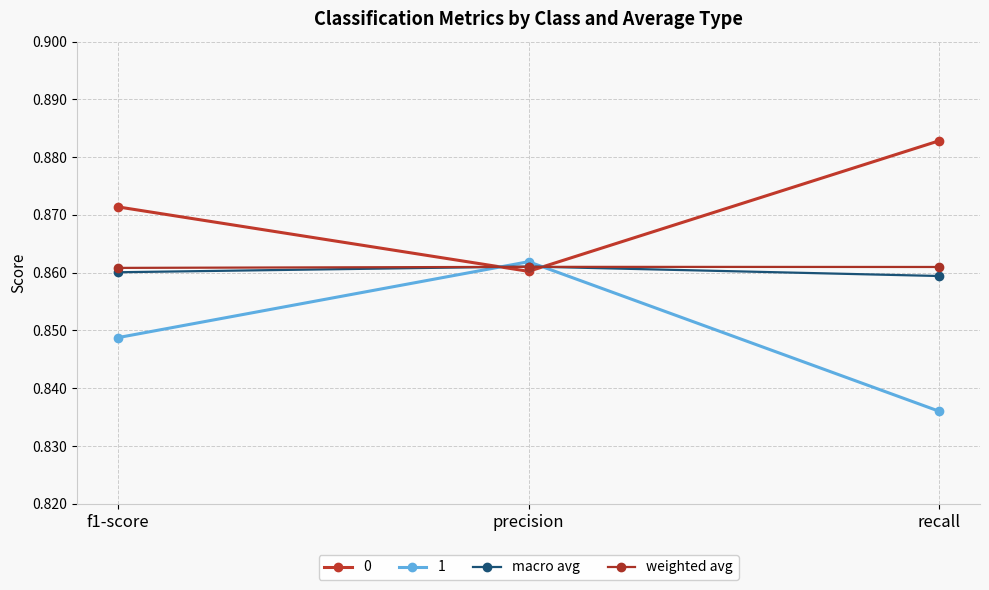

At how many categories does at least one series exceed 0?

3